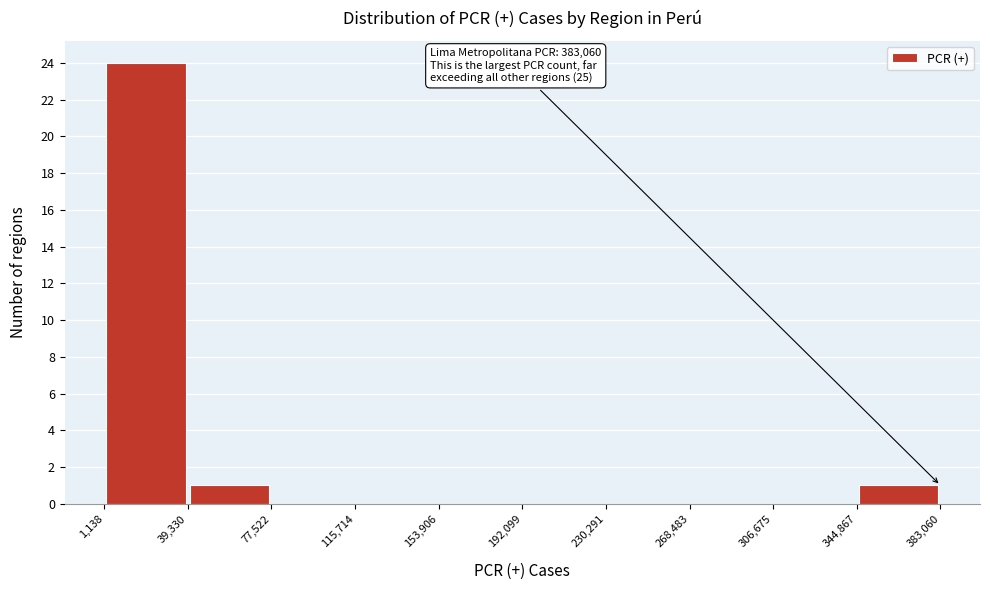

Over which range of the x-axis is the bar tallest?

1,138 to 39,330